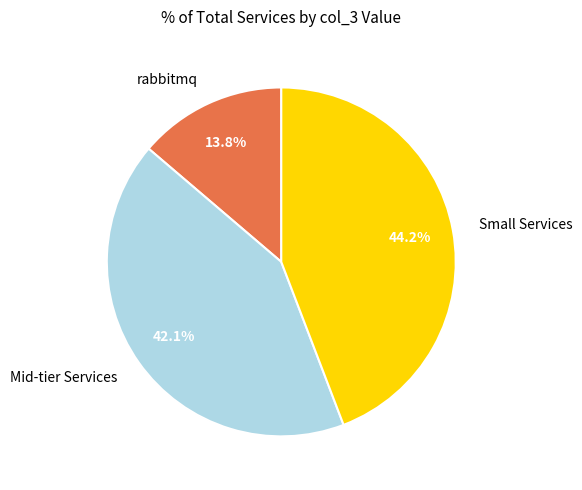

Is the sum of Small Services and Mid-tier Services greater than half?

Yes